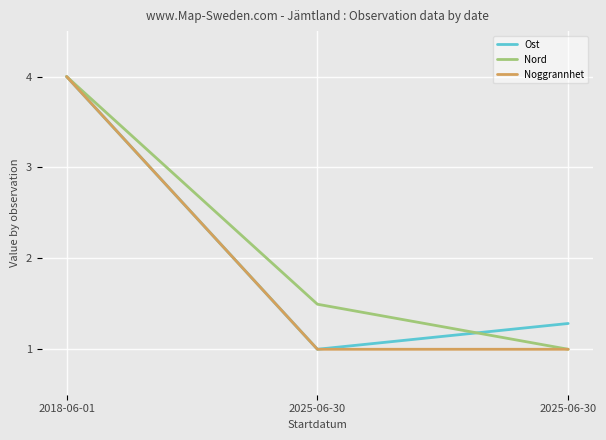

Reading left to right, transcribe all the data shown in this chart.

Ost: 4.0	1.0	1.3
Nord: 4.0	1.5	1.0
Noggrannhet: 4.0	1.0	1.0